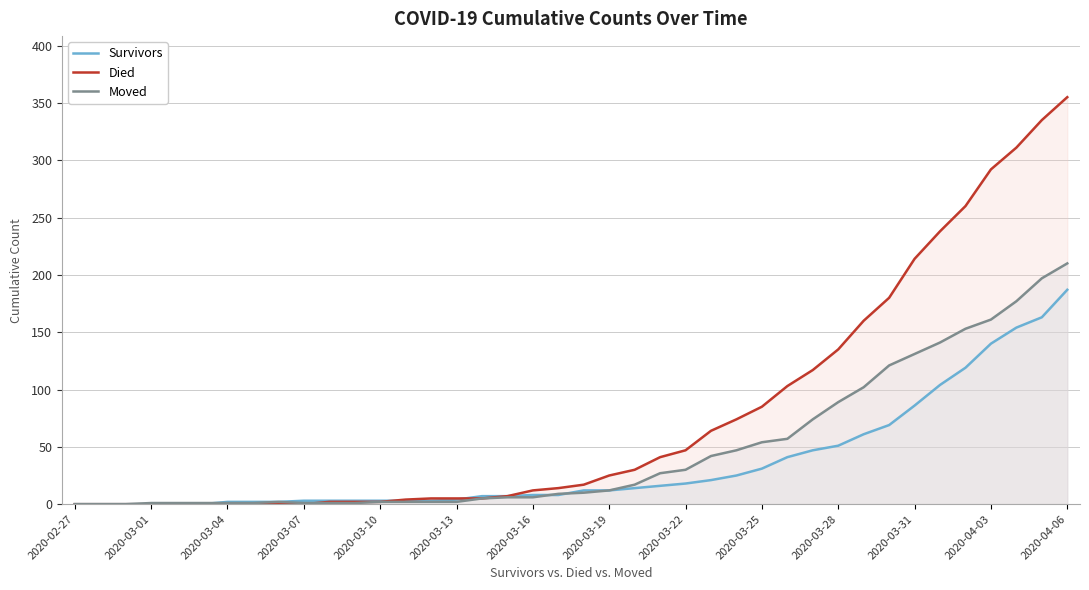

The value of Survivors at 19 is 13. True or false?

False